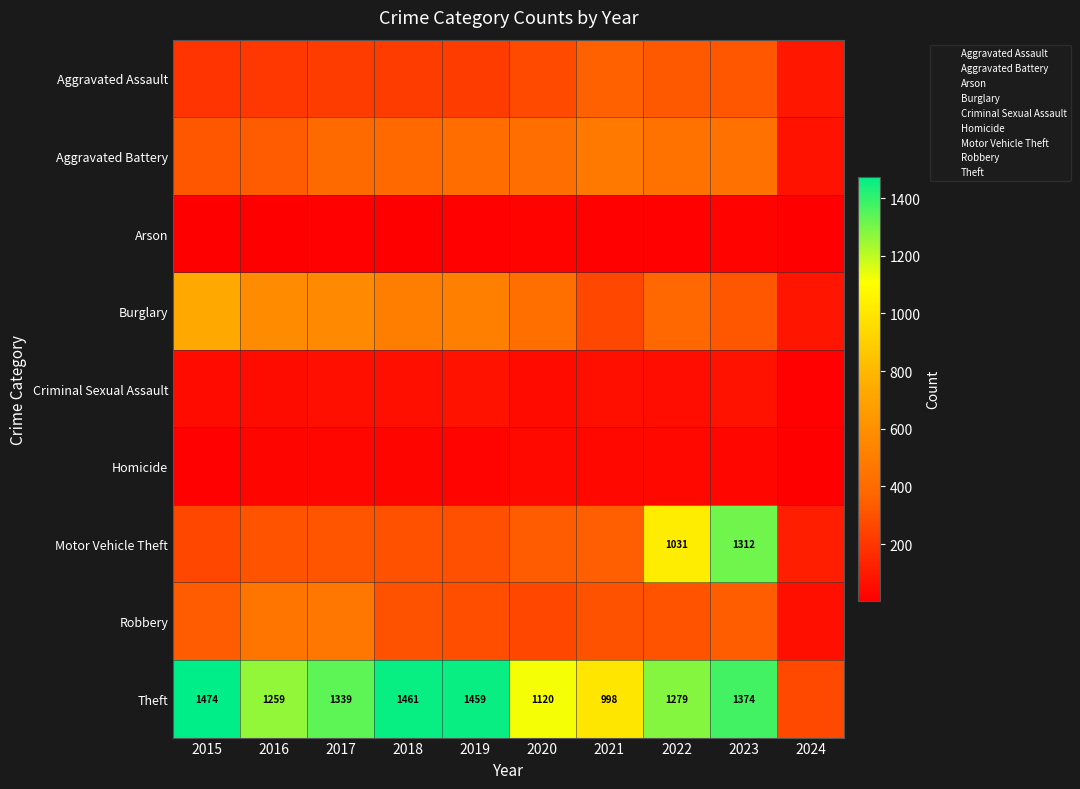

At which label does Homicide reach its minimum?

2024